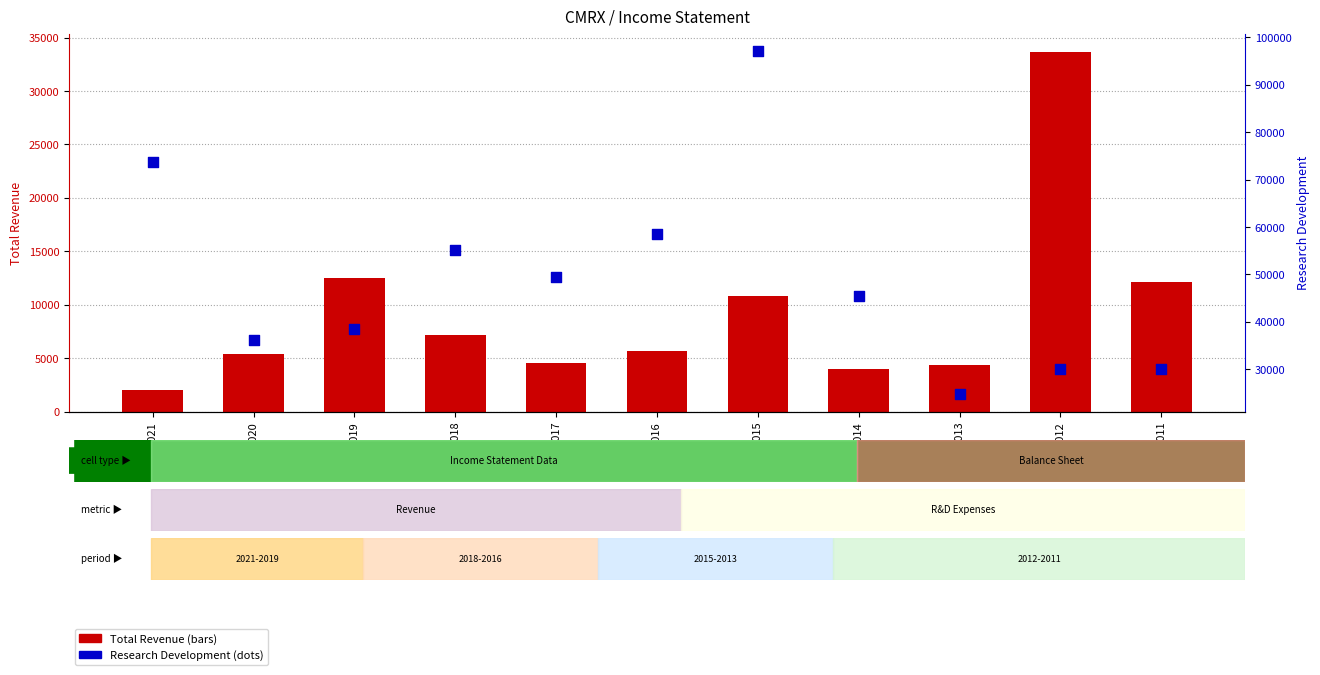

What is the total value across all series at 2015?

108000